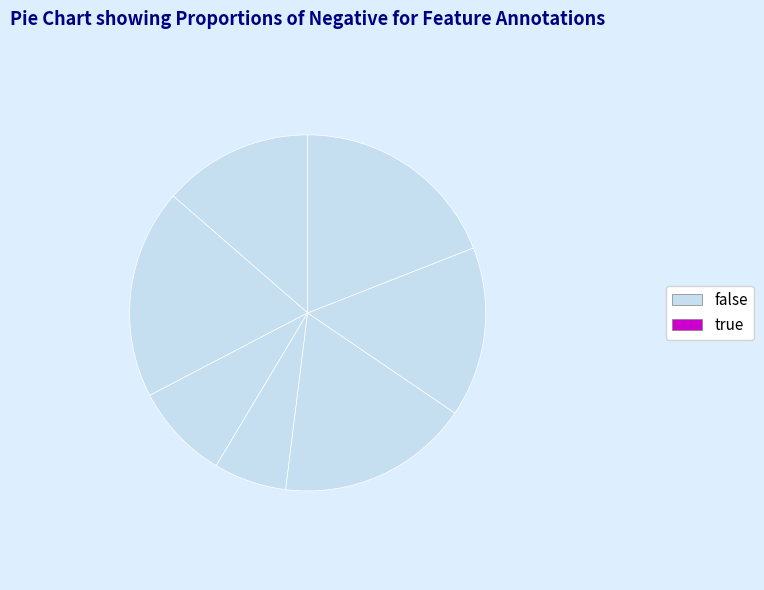

Count the number of slices in the pie.

7